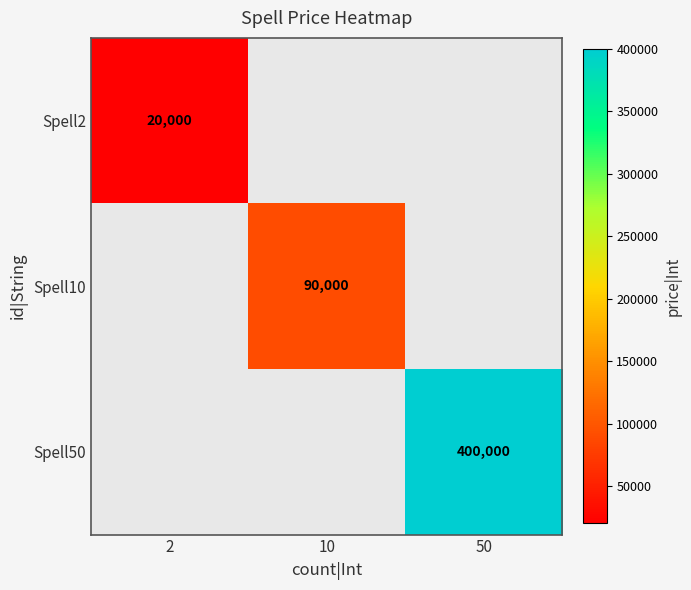

Which has a higher value, 10 or 50?

50